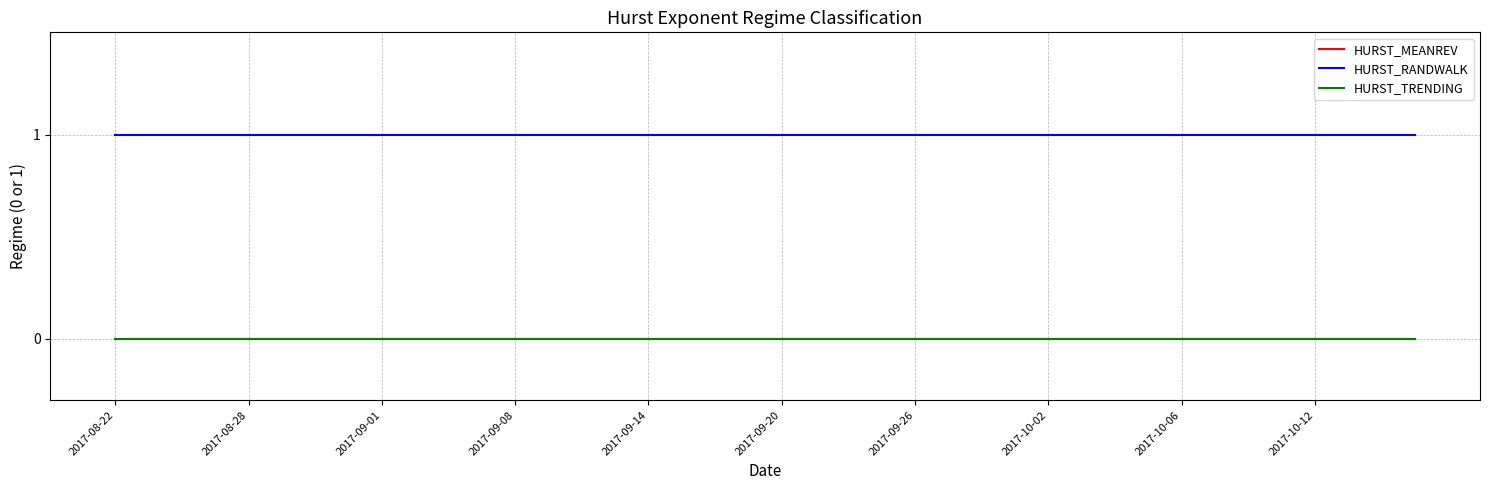

At which category does the chart reach its peak across all series?

2017-08-22